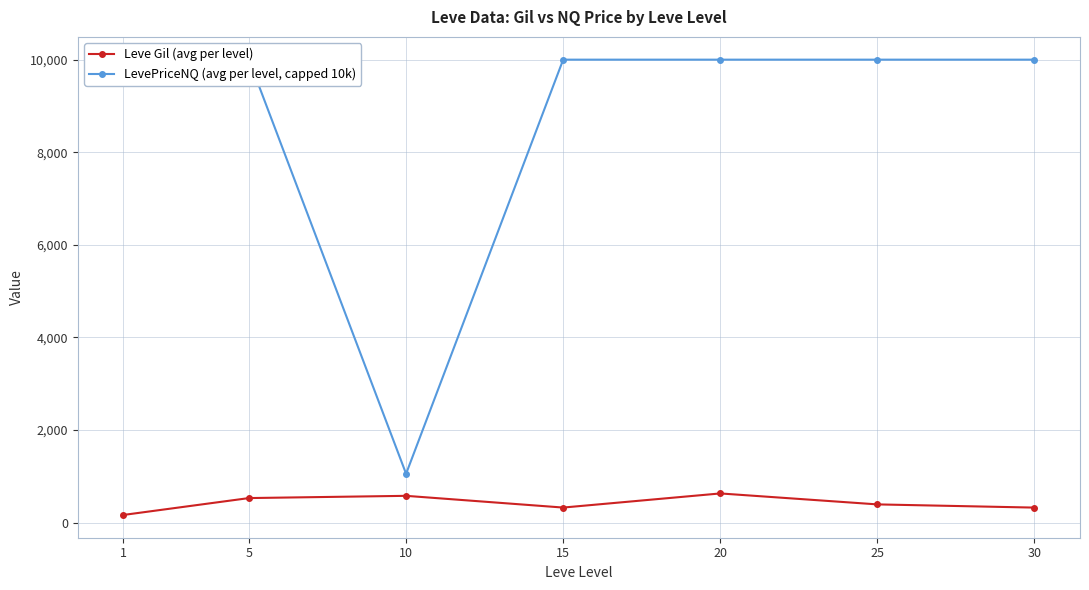

Is it true that LevePriceNQ (avg per level, capped 10k) equals 10000.0 at 1?

True